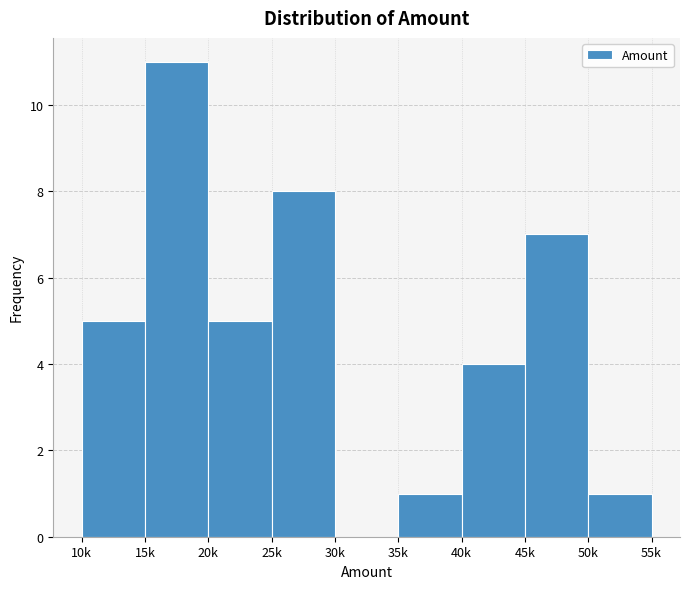

Reading left to right, transcribe all the data shown in this chart.

10k=5	15k=11	20k=5	25k=8	30k=0	35k=1	40k=4	45k=7	50k=1